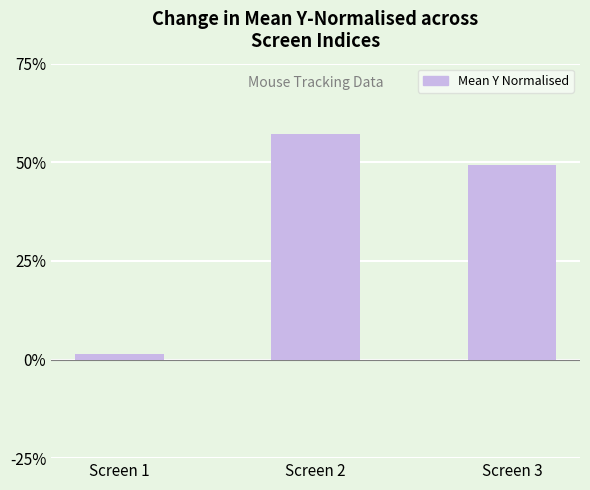

What is the value of the 2nd bar from the left?

0.6